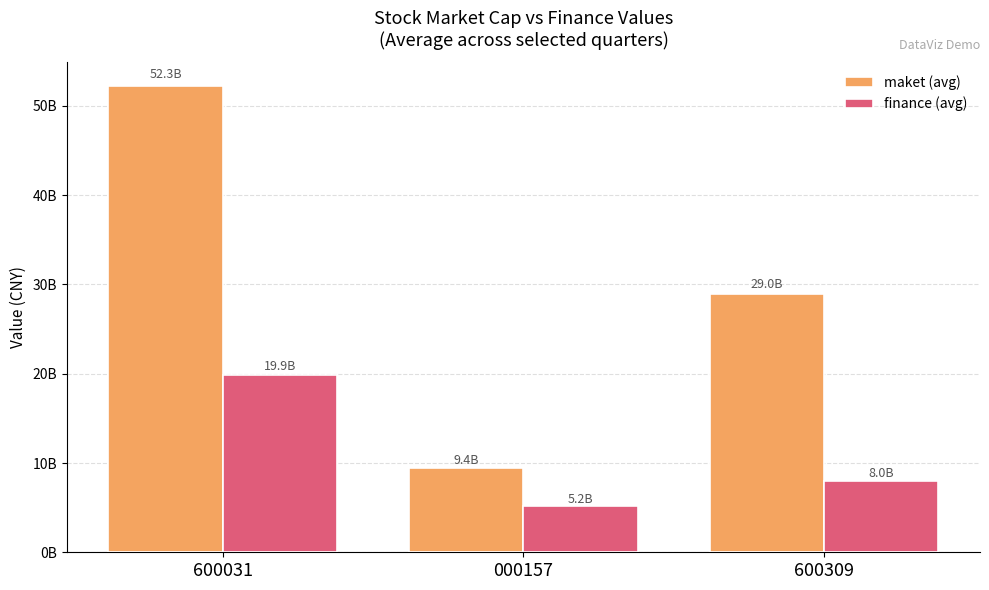

Which label corresponds to the largest value in the chart?

600031